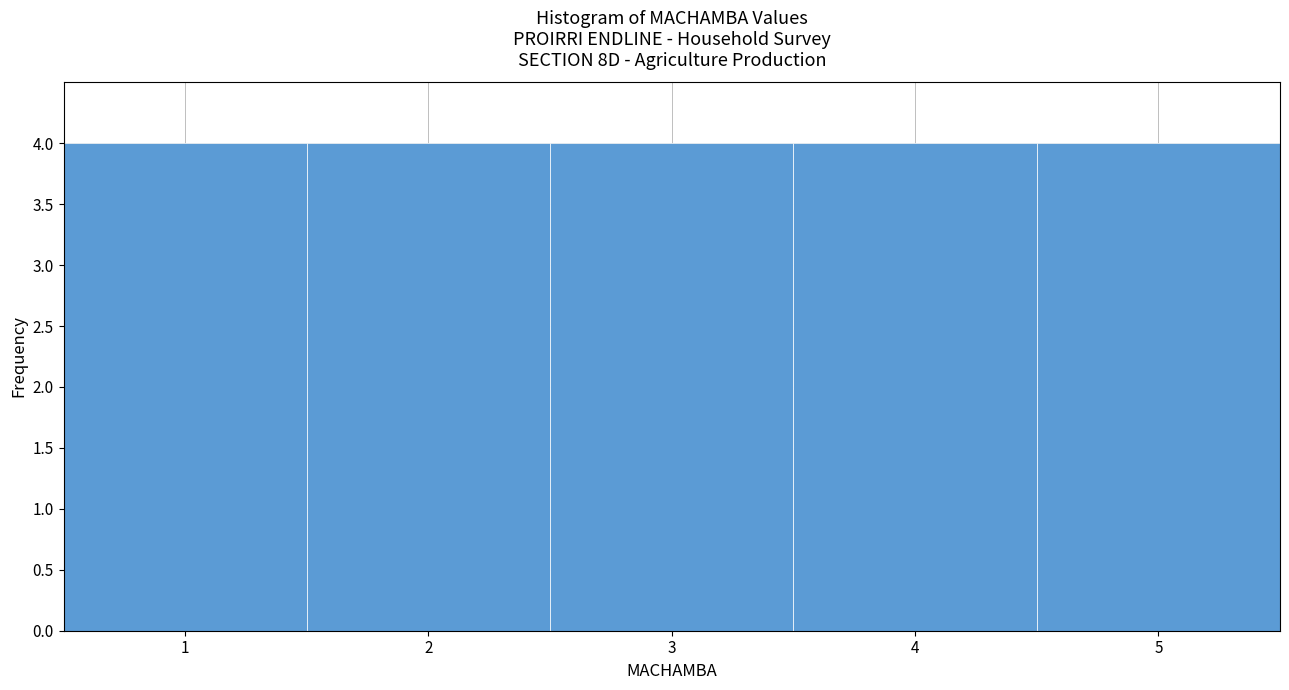

How tall is the bar that spans 0.5 to 1.5 on the x-axis? The values are not printed on the chart, so give them approximately, as read against the axis.

4